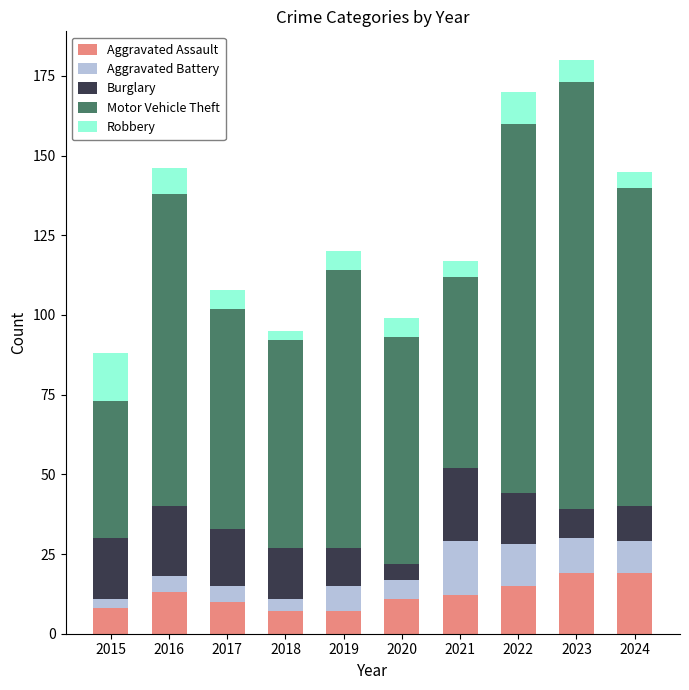

Is it true that Aggravated Assault equals 6 at 2021?

False